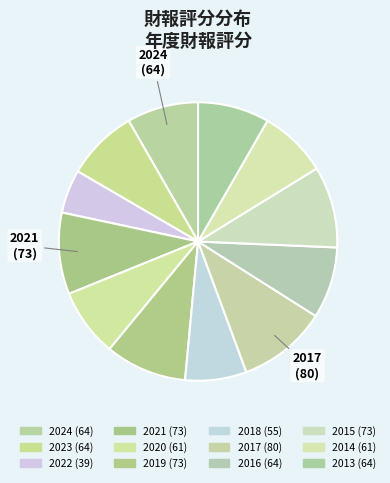

Does 2013 represent more than half of the total?

No